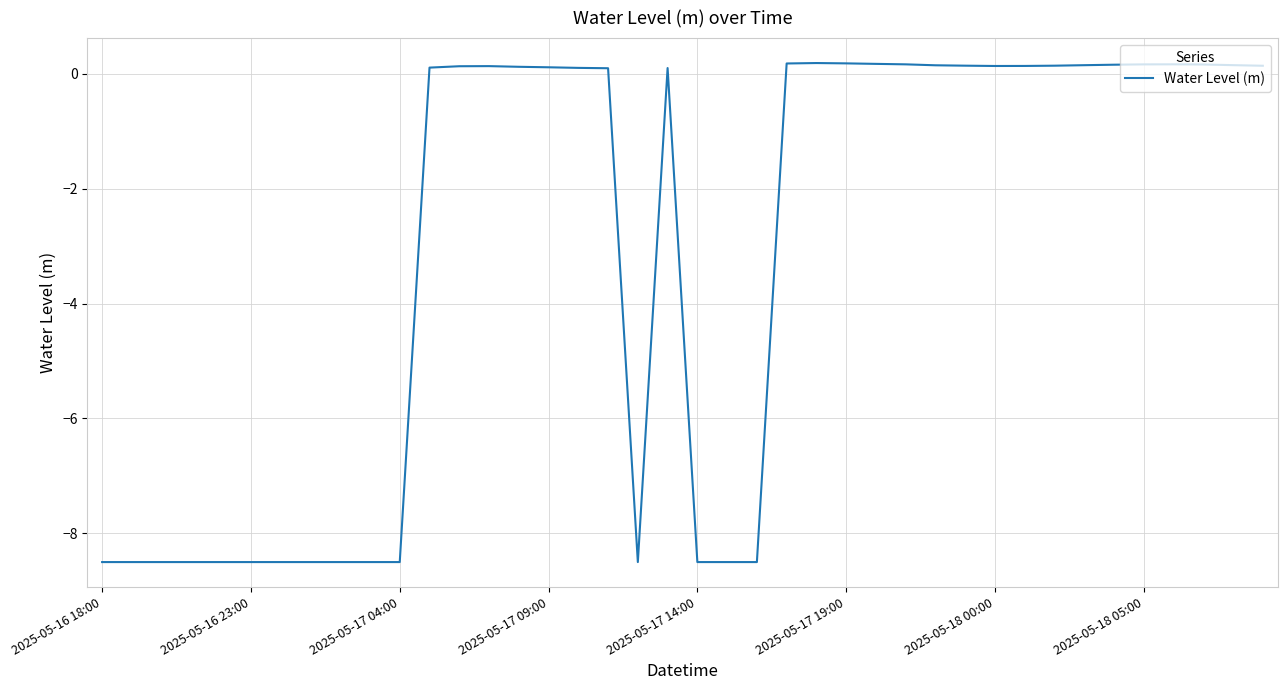

What is the minimum value shown in the chart?

-8.5